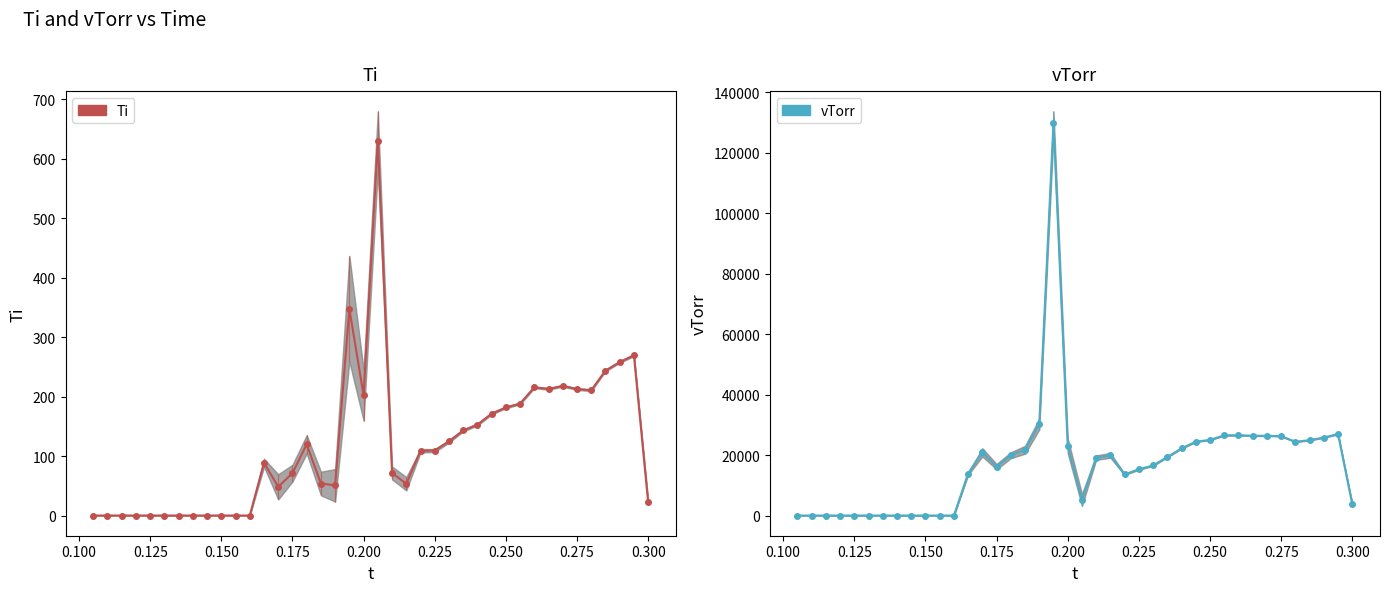

True or false: vTorr has more than 2 interior local peaks.

True